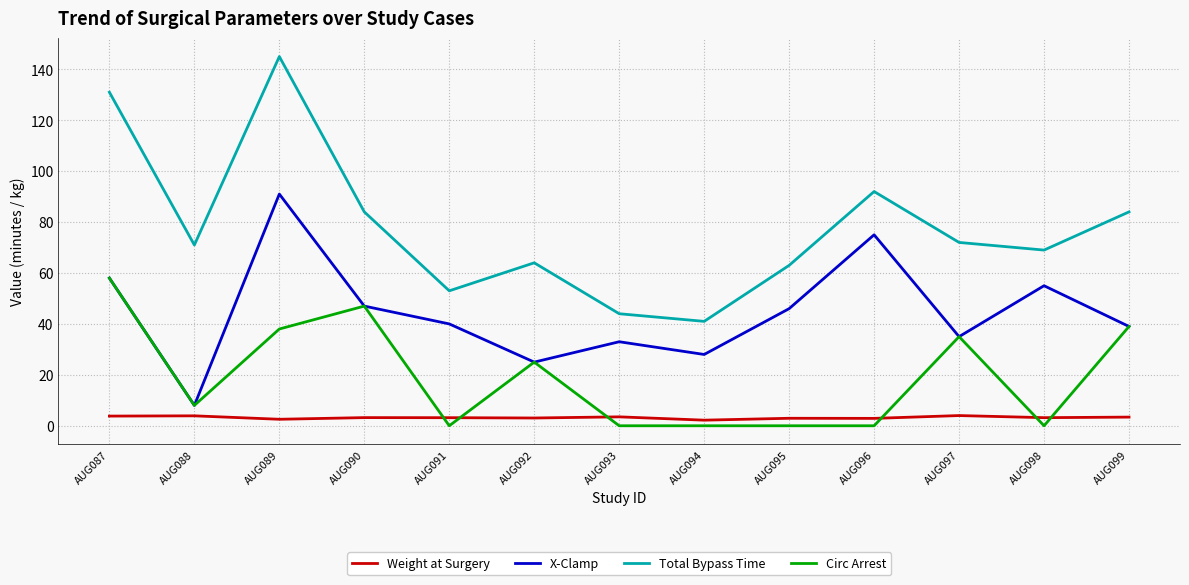

Does the chart have visible grid lines?

Yes